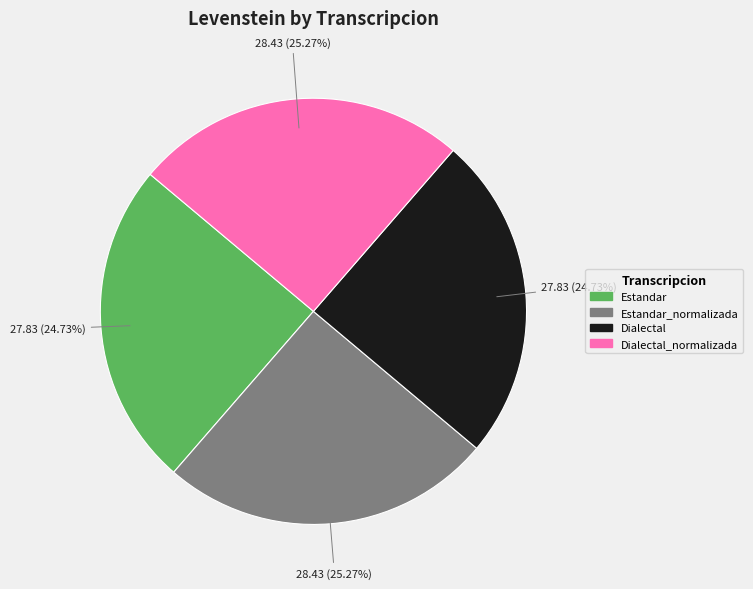

Is Dialectal_normalizada the majority of the pie?

No